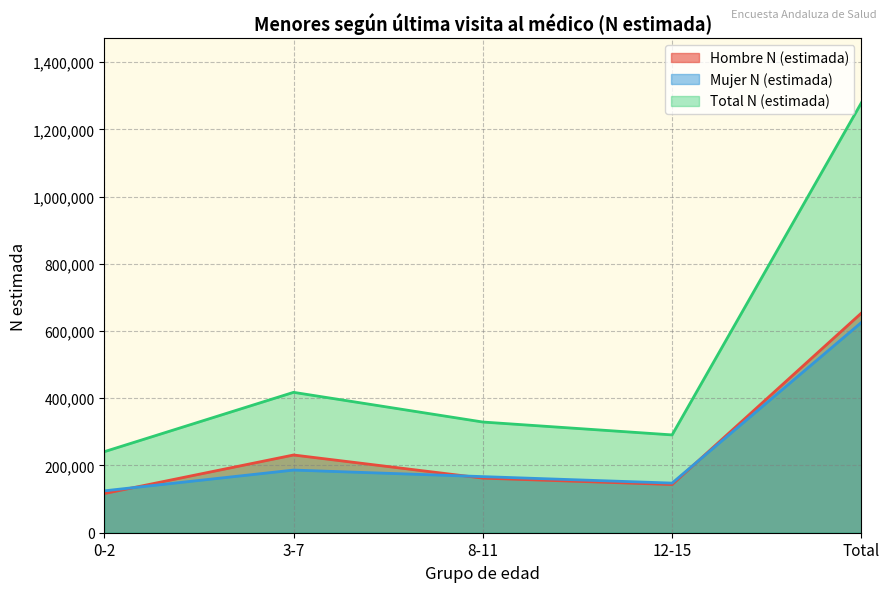

At how many categories does at least one series exceed 511412?

1